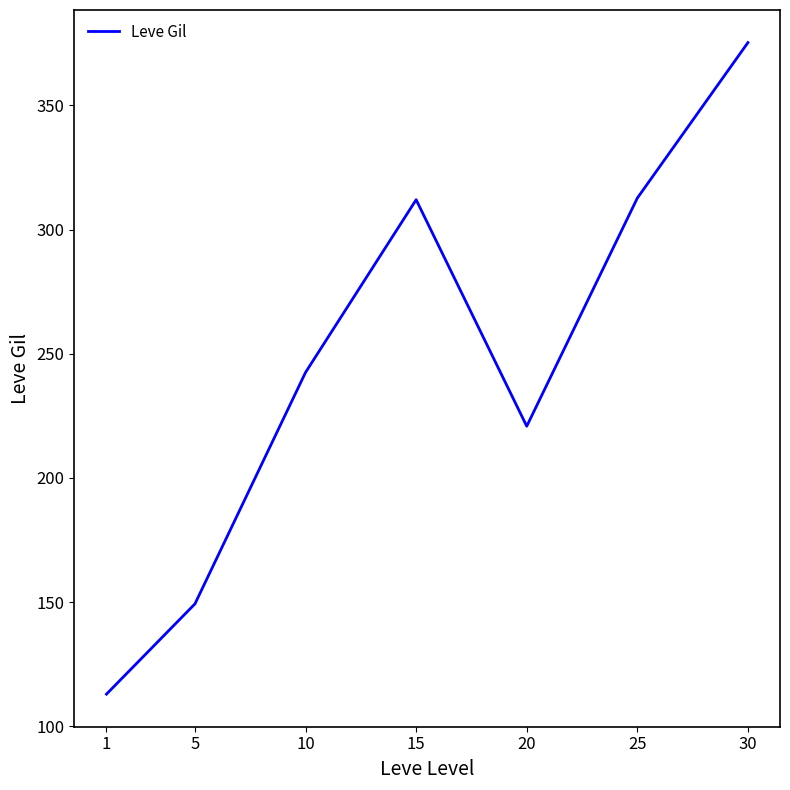

Which label corresponds to the largest value in the chart?

30